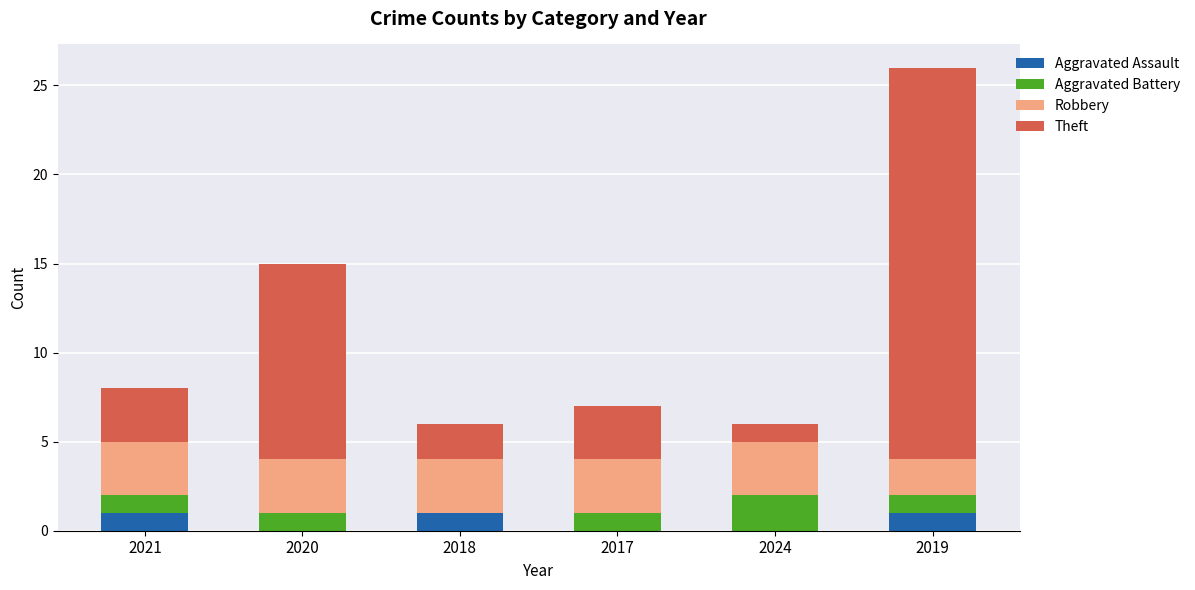

Does the chart contain stacked bars?

Yes